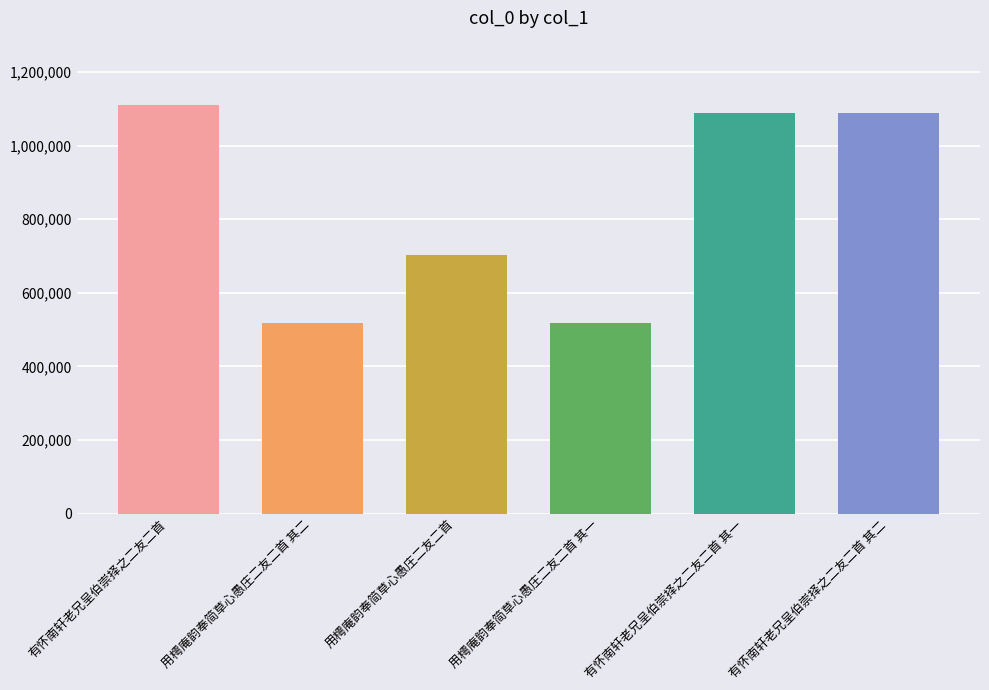

Does the chart contain stacked bars?

No